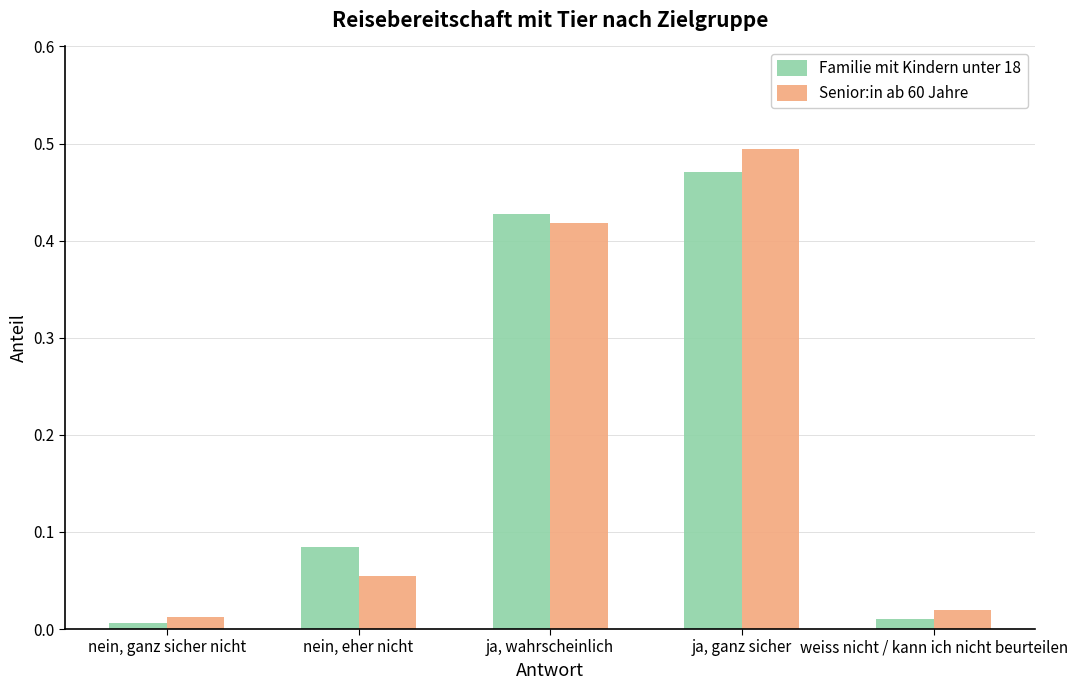

Is it true that Senior:in ab 60 Jahre equals 0.3 at ja, wahrscheinlich?

False